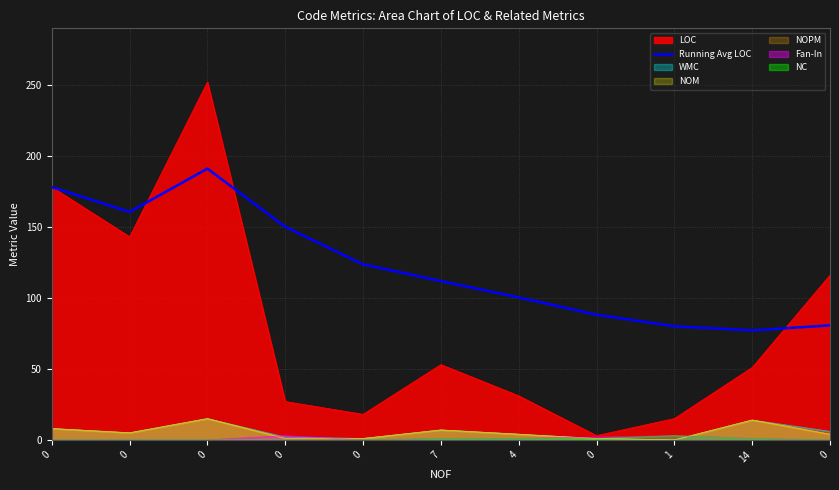

What is the label of the 5th point from the right?

4